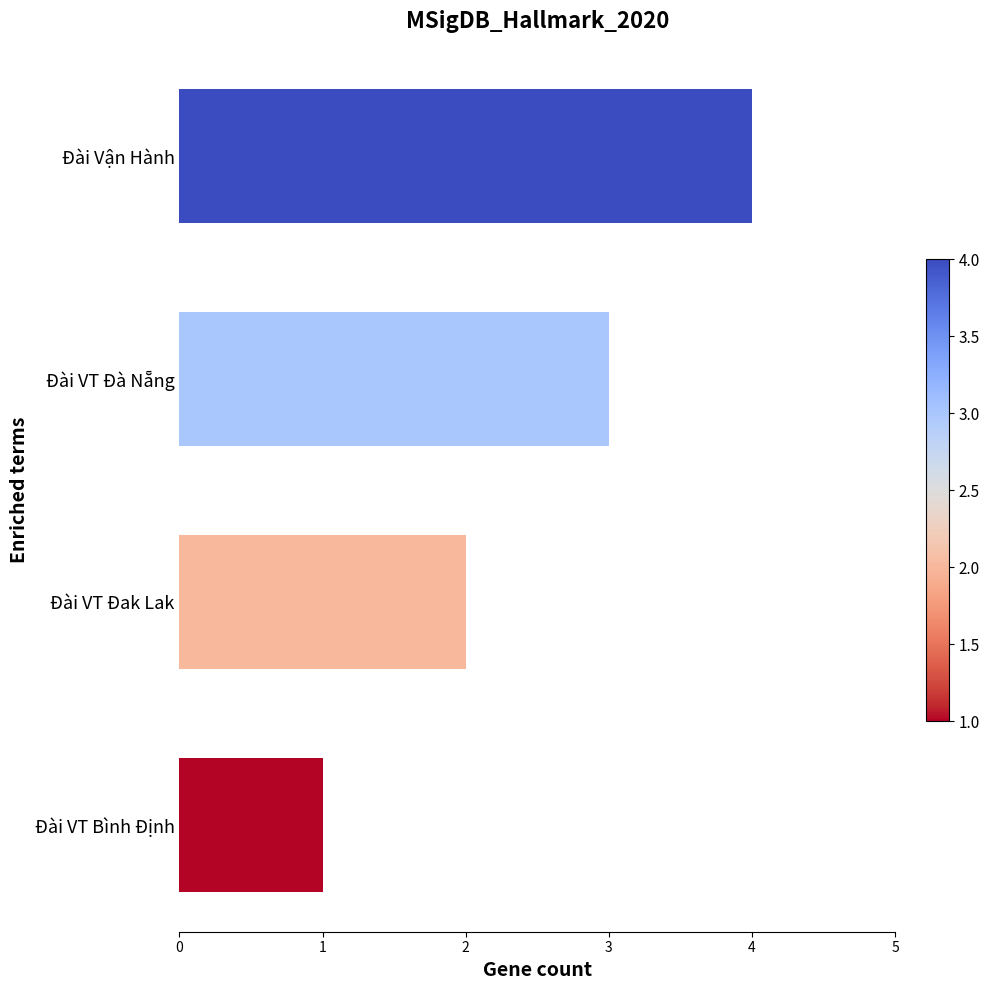

Approximately how many times larger is the value at Đài VT Đak Lak compared to Đài VT Bình Định?

2.0